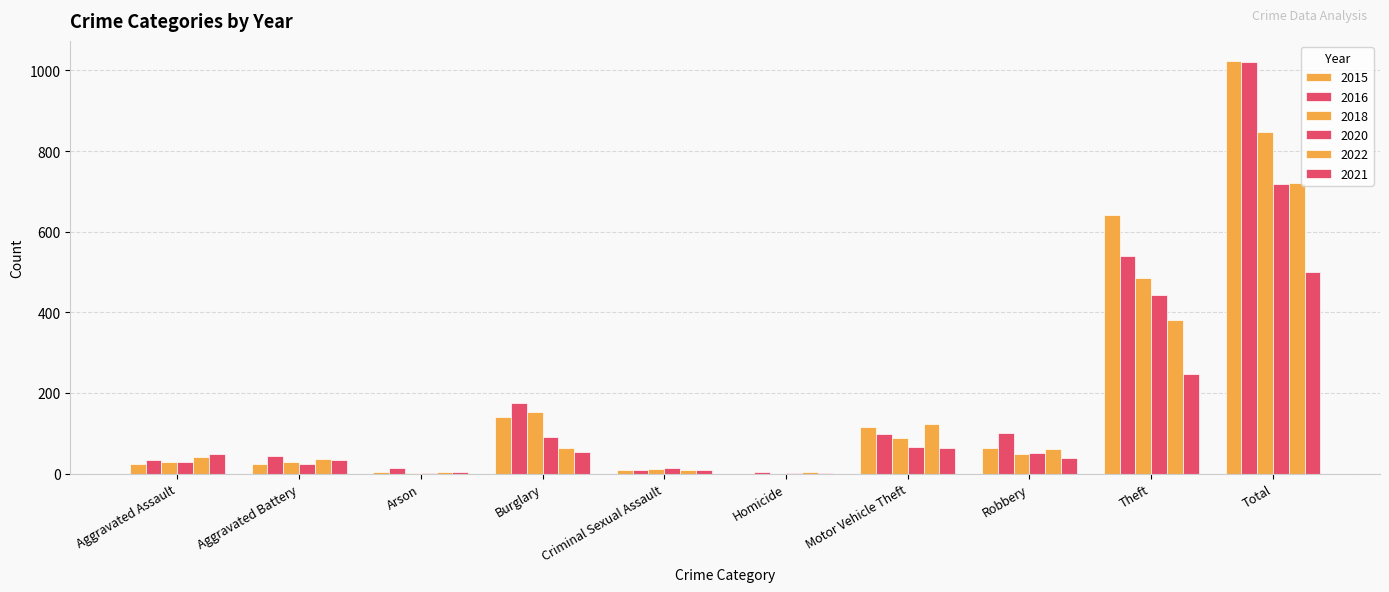

Are the bars grouped side by side (vs. stacked)?

Yes